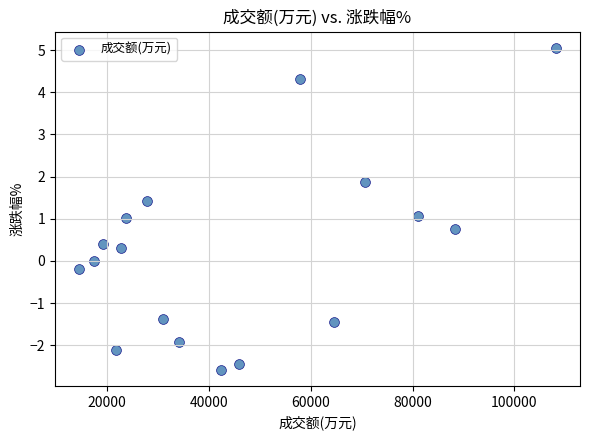

What is the range of Y values (max minus min)?

7.6